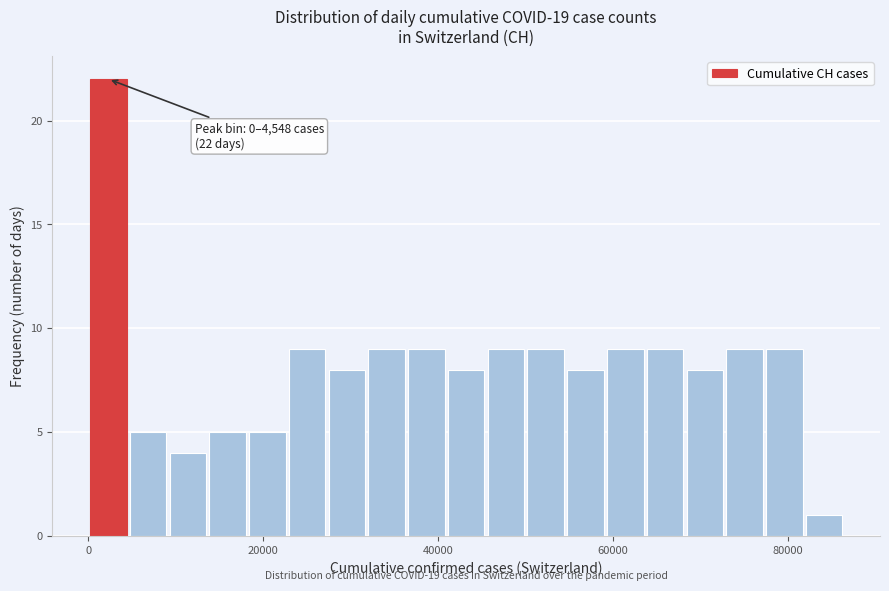

Read against the x-axis, roughly where is the centre of the tallest bar?

2000